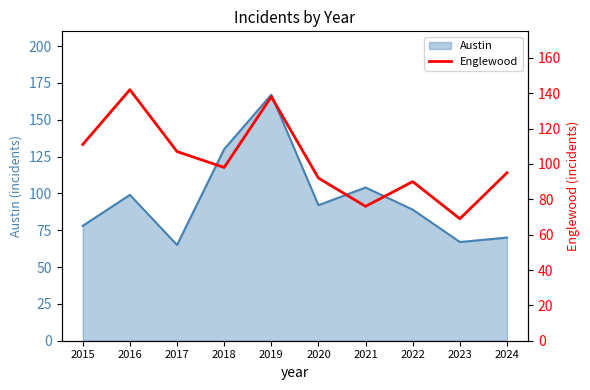

The value of Austin at 2017 is 20. True or false?

False